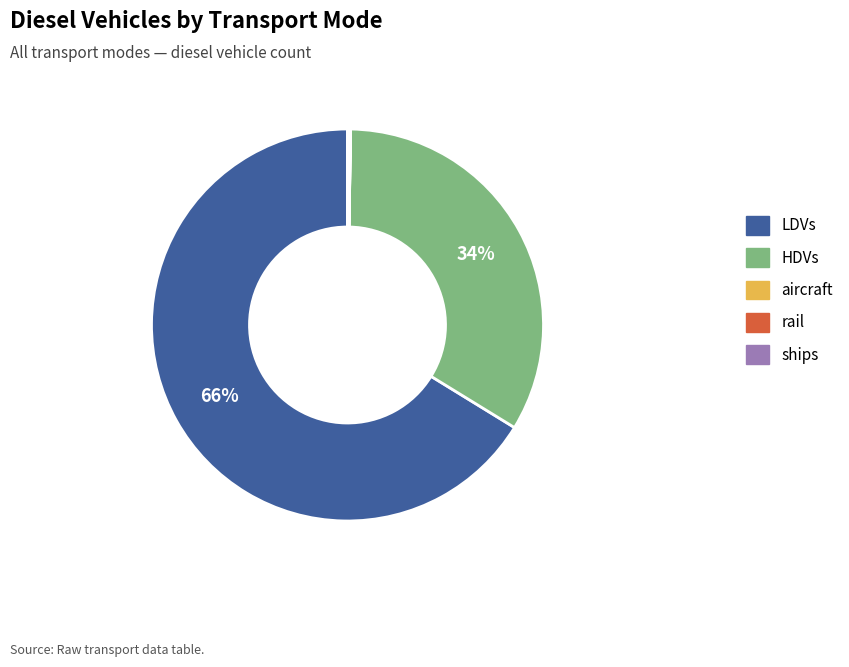

Is there any slice that represents more than half of the pie?

Yes